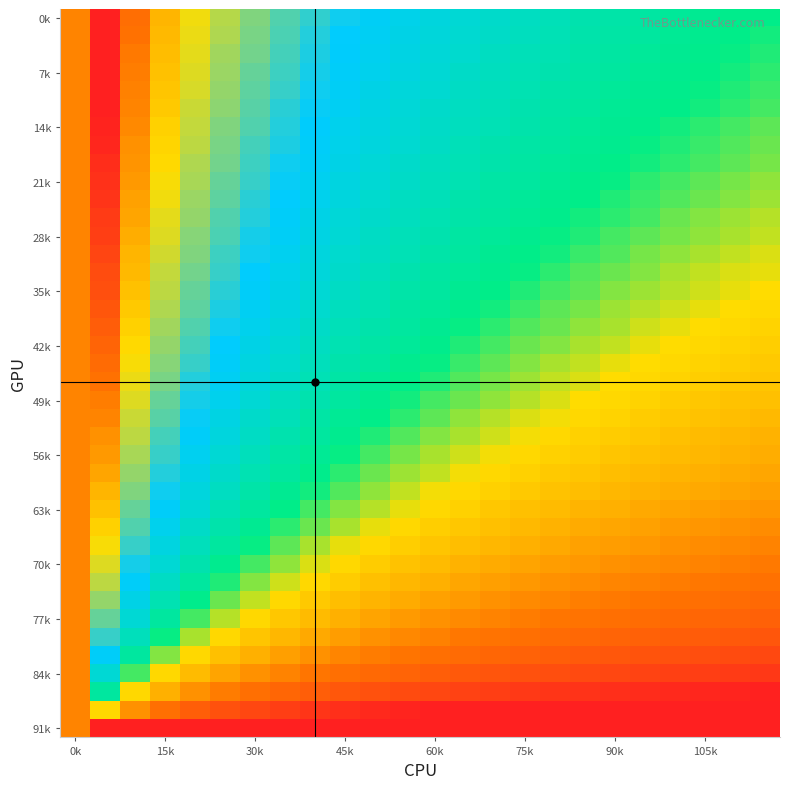

At which category is the sum across all series the highest?

0k